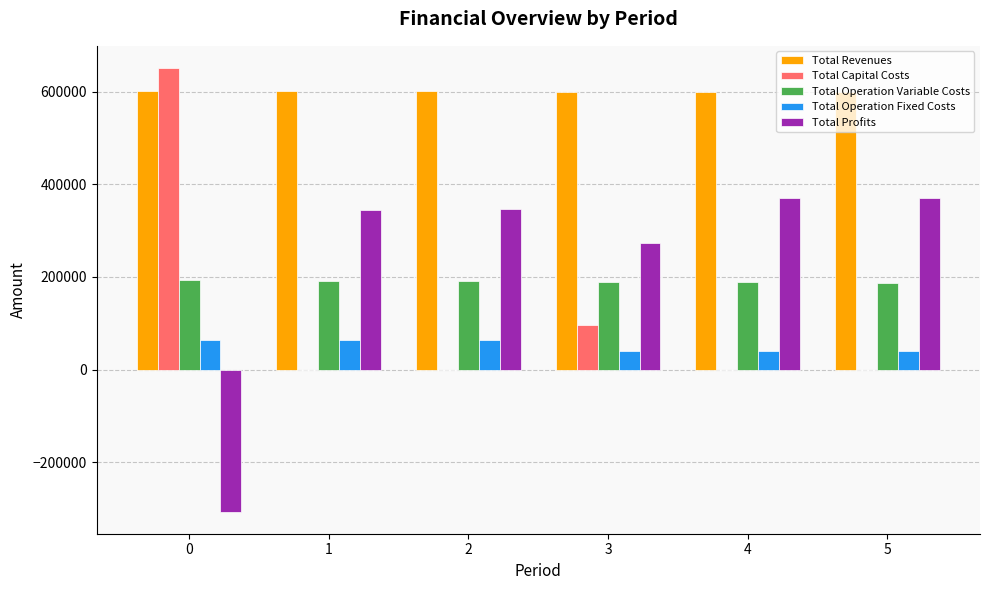

Are the bars grouped side by side (vs. stacked)?

Yes